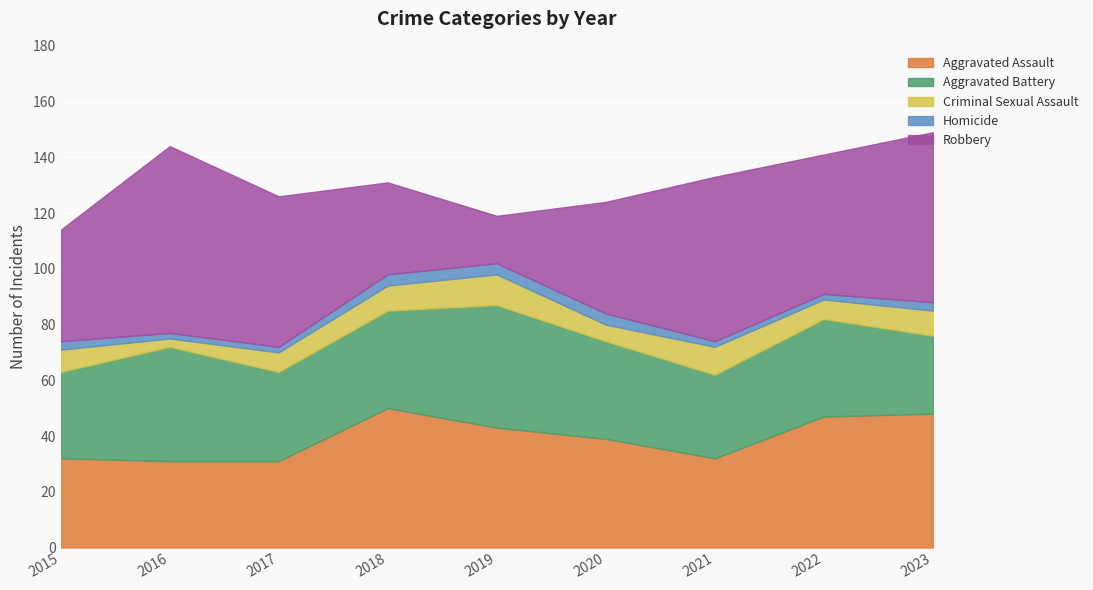

At which category does the chart reach its peak across all series?

2016